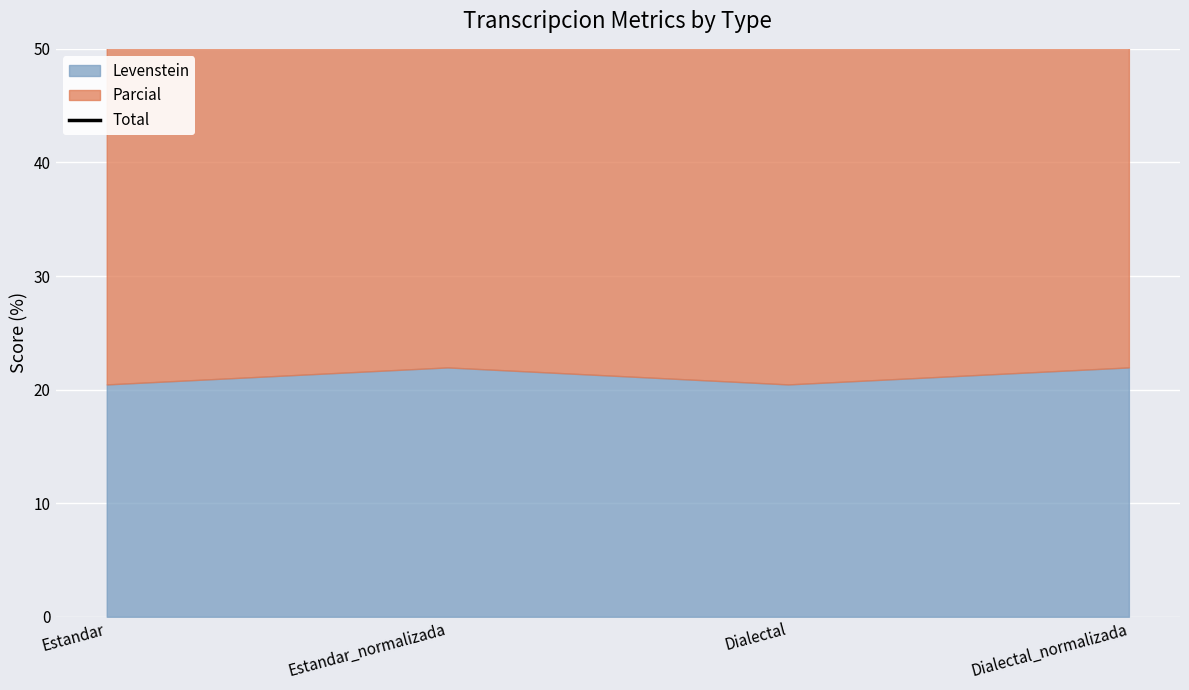

Rank the categories by value from lowest to highest.

Estandar, Dialectal, Estandar_normalizada, Dialectal_normalizada